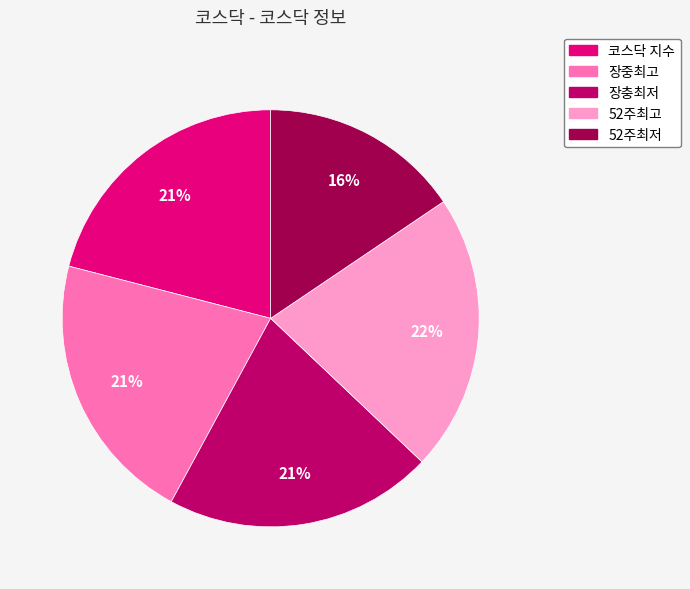

Combined, do 코스닥 지수 and 52주최저 account for over 50%?

No